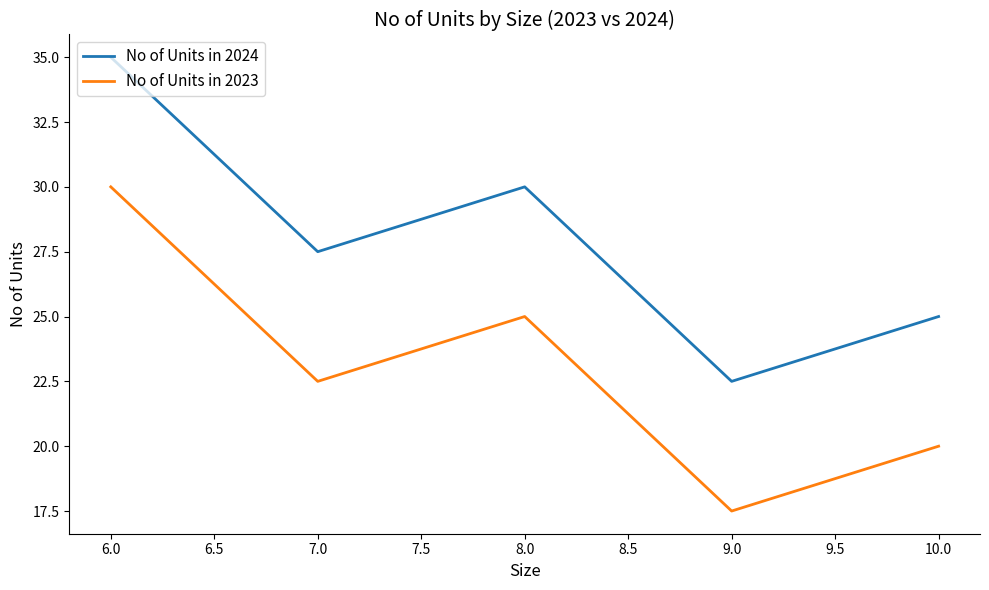

Is the value of No of Units in 2024 at 8.0 greater than the value of No of Units in 2023 at 7.0?

Yes